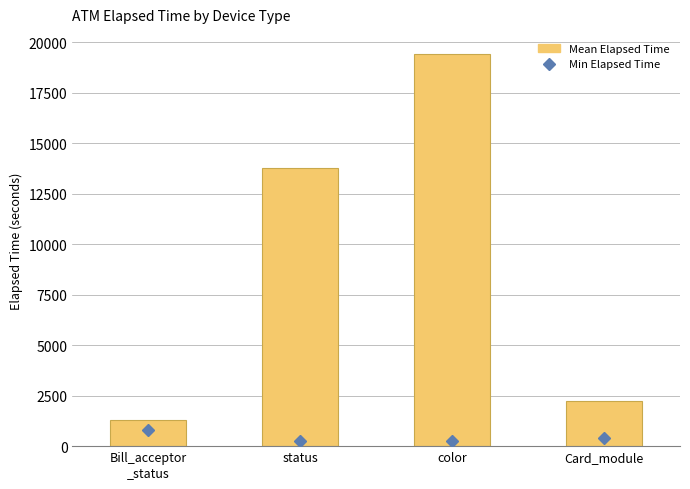

At Card_module, list the series in order from smallest to largest.

Min Elapsed Time, Mean Elapsed Time